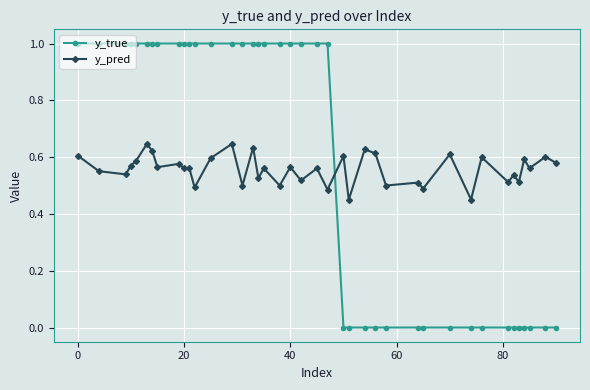

Which series has the largest range (max minus min)?

y_true